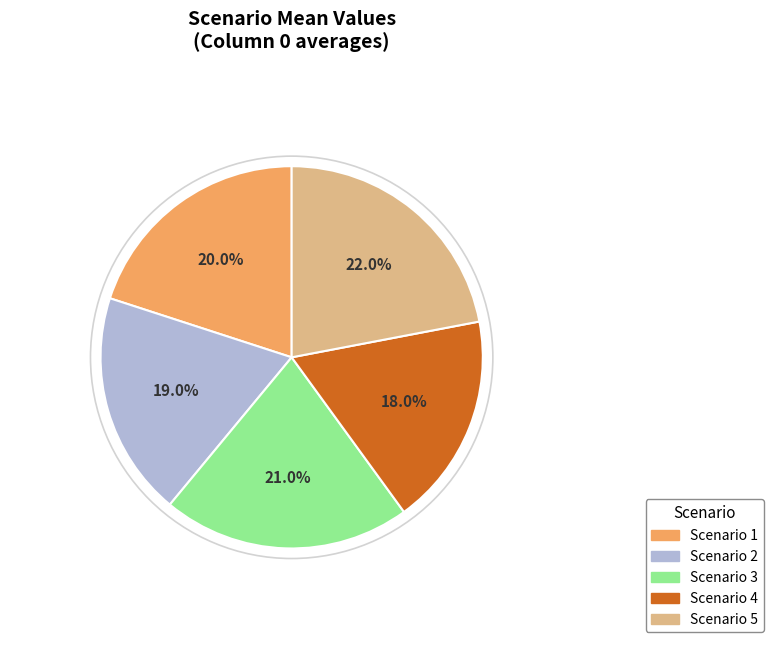

Is there any slice that represents more than half of the pie?

No